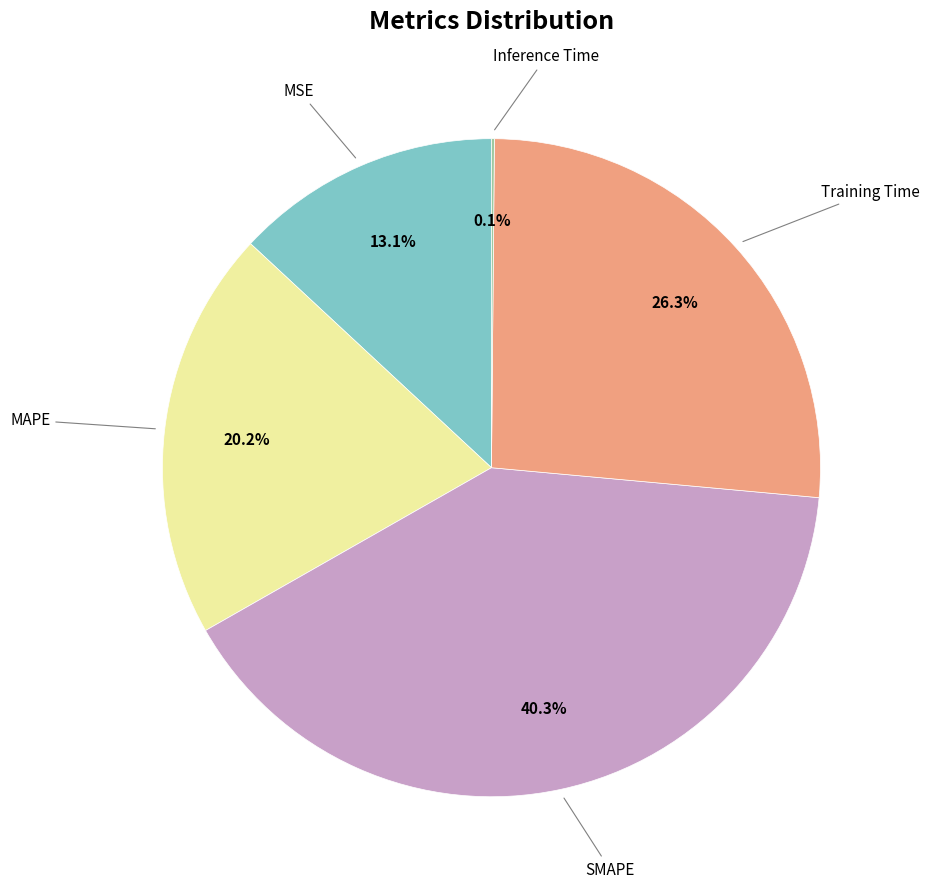

Is there a majority slice in this chart?

No